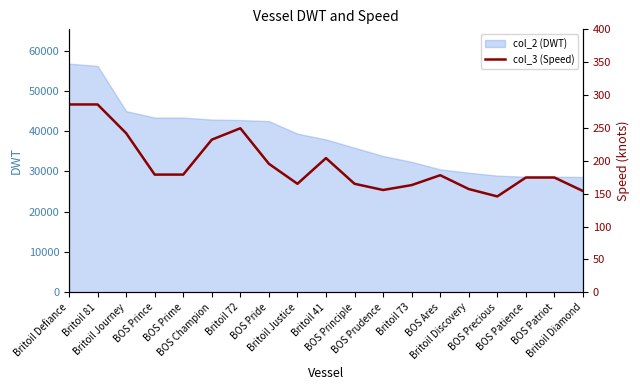

True or false: there are more than 2 points higher than both neighbors.

True